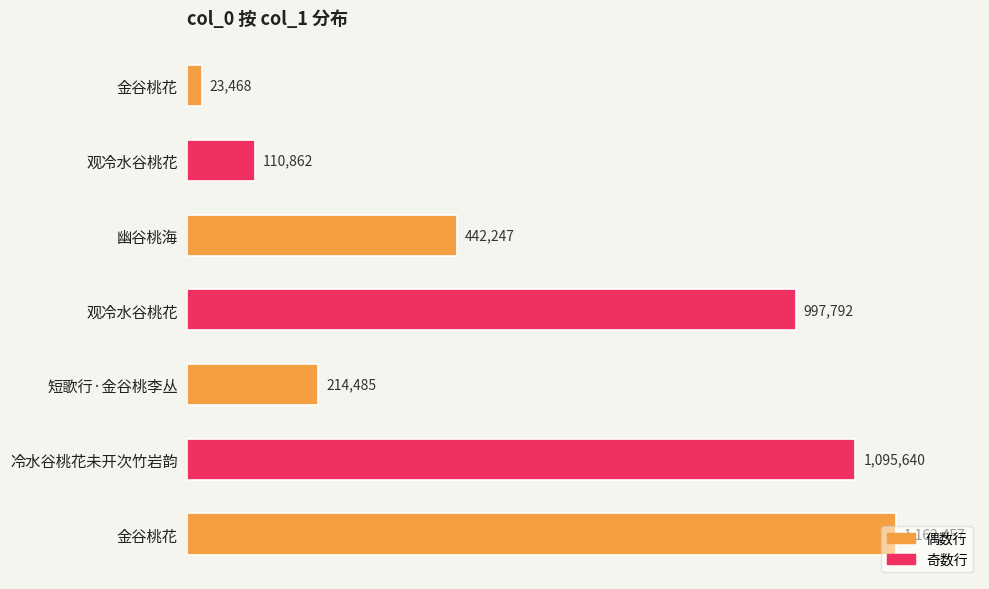

Are the bars horizontal?

Yes